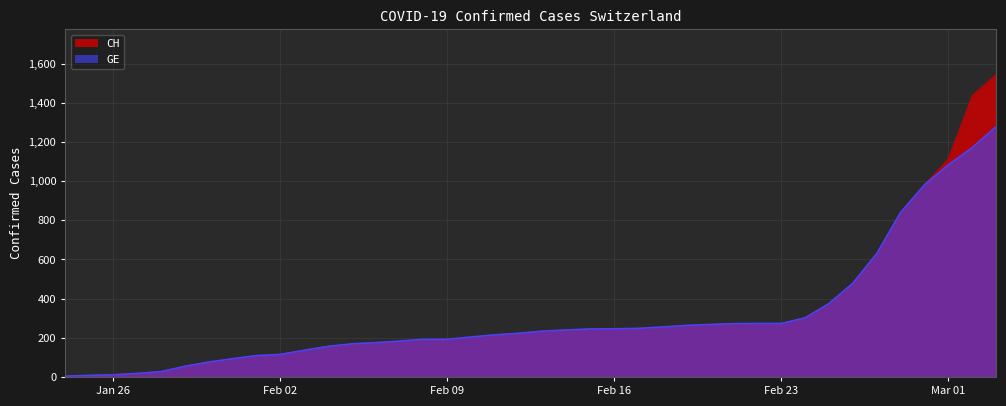

How many series are shown in this chart?

2